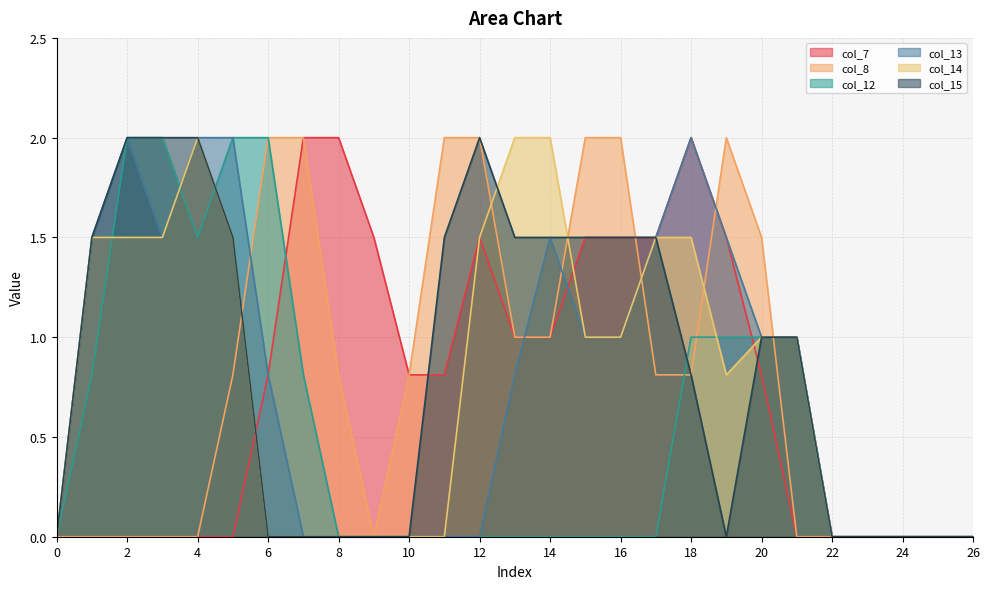

Does the chart have visible grid lines?

Yes